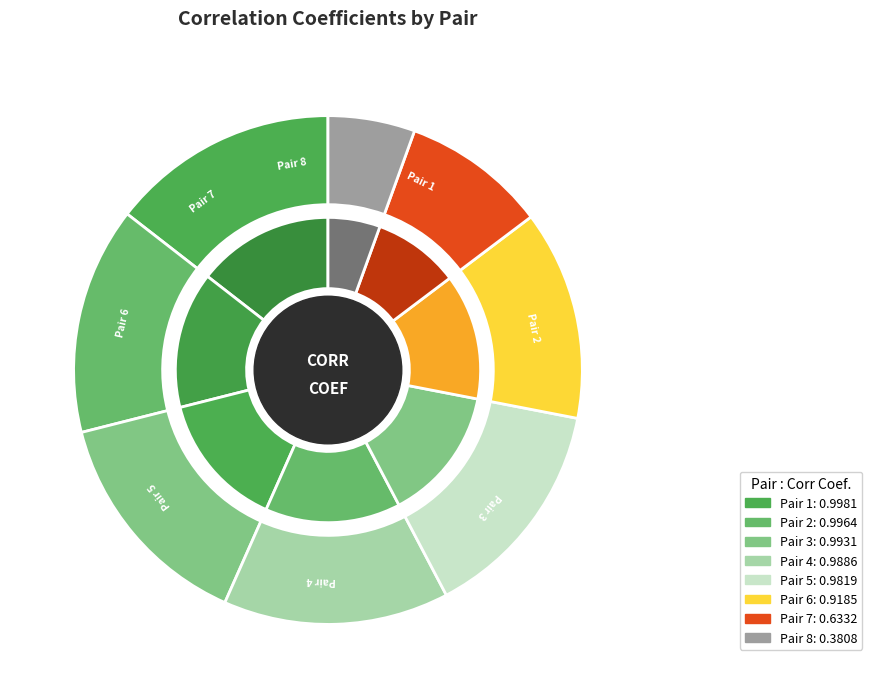

The Pair 1 slice represents 14% of the pie. True or false?

True